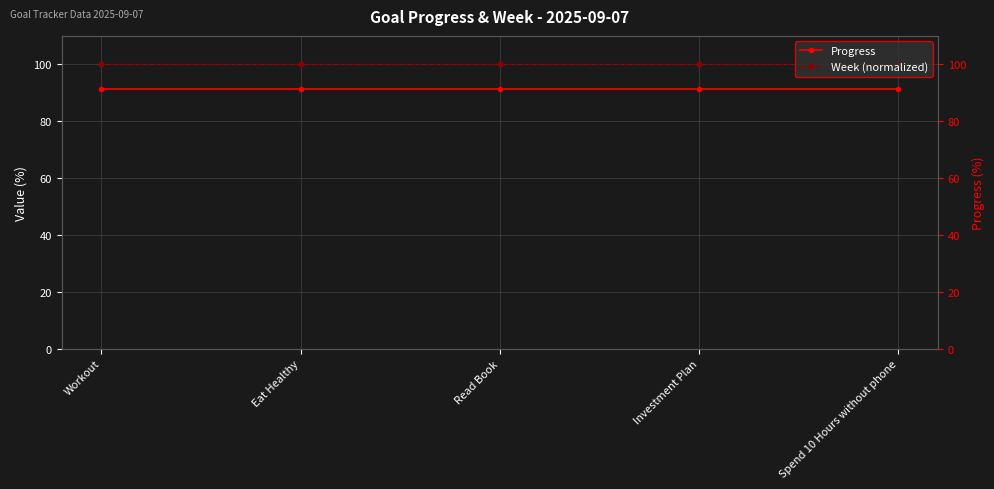

What is the value of the Week (normalized) point at the 4th from the left?

100.0